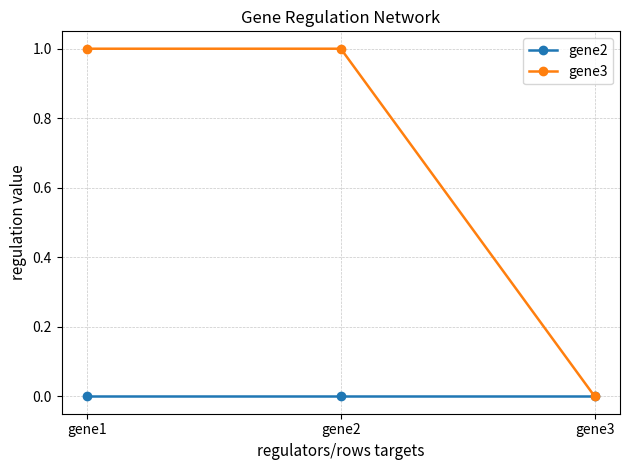

What is the value of the gene3 point at the 1st from the left?

1